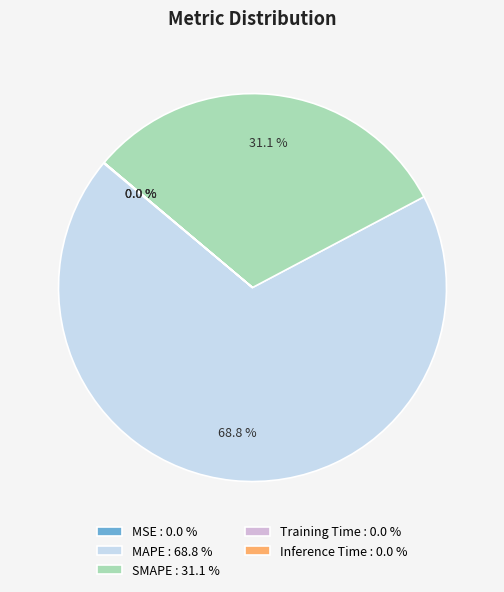

Is there a majority slice in this chart?

Yes